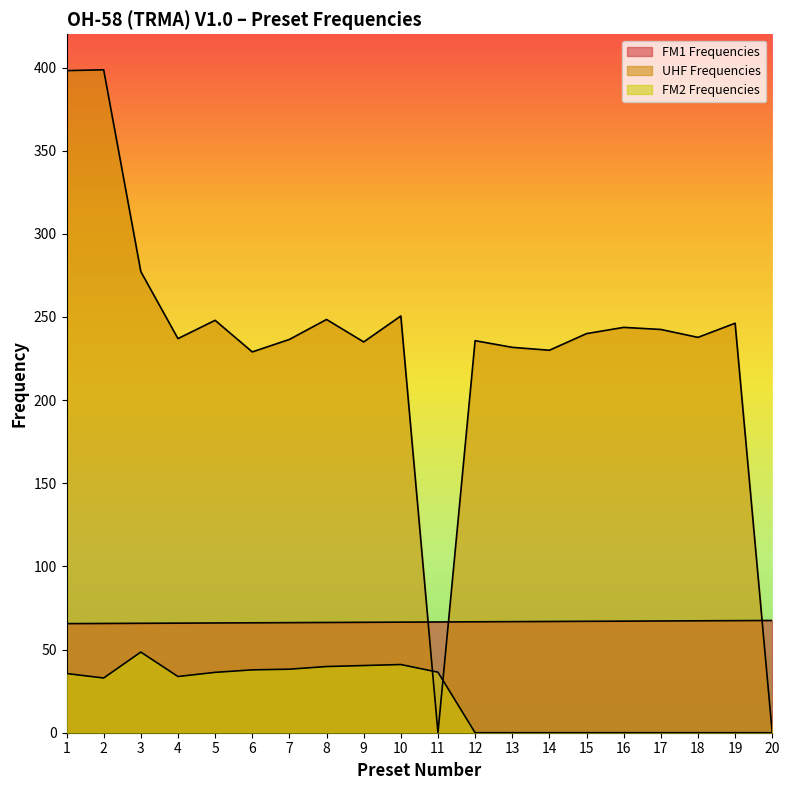

Rank the series by their average value, from lowest to highest.

FM2 Frequencies, FM1 Frequencies, UHF Frequencies